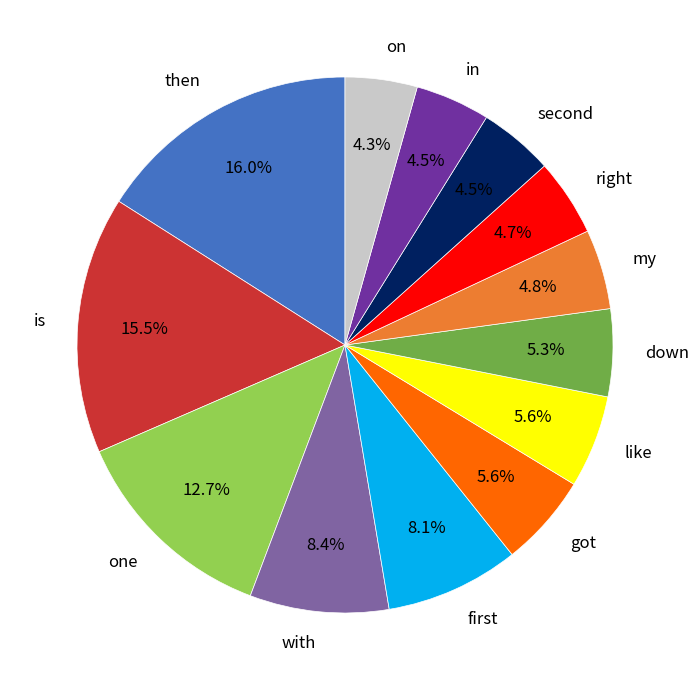

The with slice represents 8% of the pie. True or false?

True